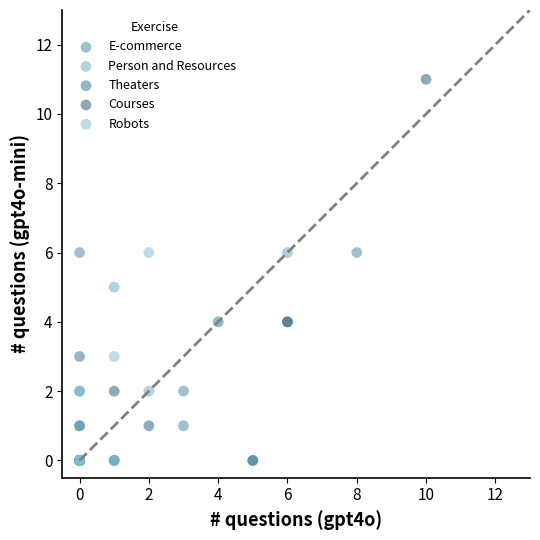

Which series has the largest Y range (max minus min)?

Courses